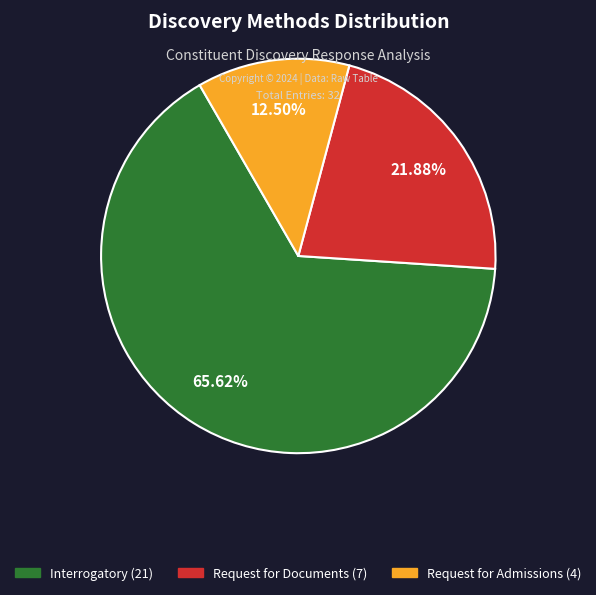

How many slices are in this pie chart?

3